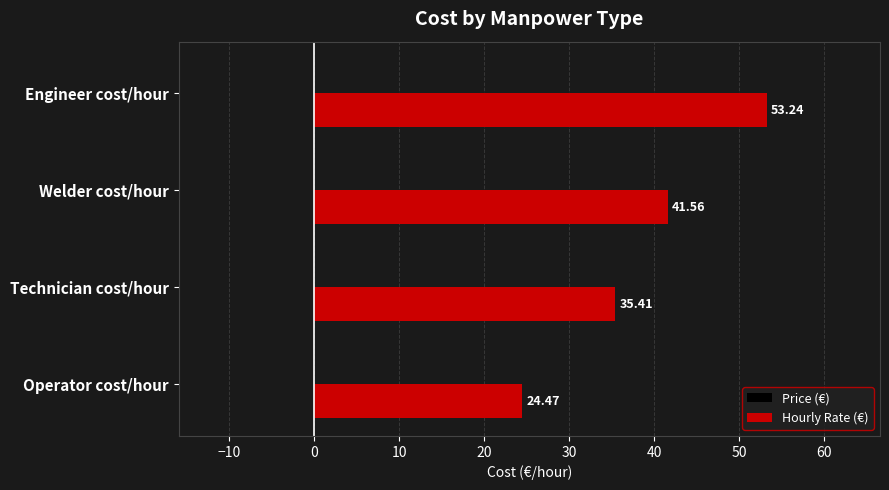

What is the change in value from Welder cost/hour to Engineer cost/hour?

+11.7